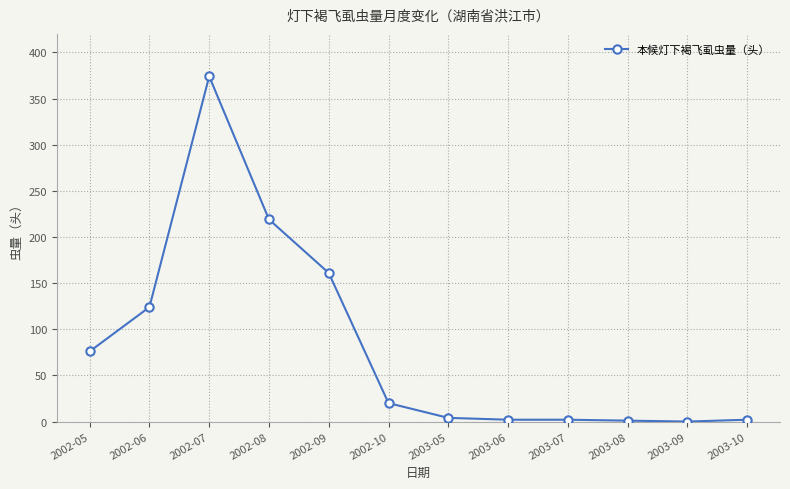

The value at 2002-06 is 84. True or false?

False